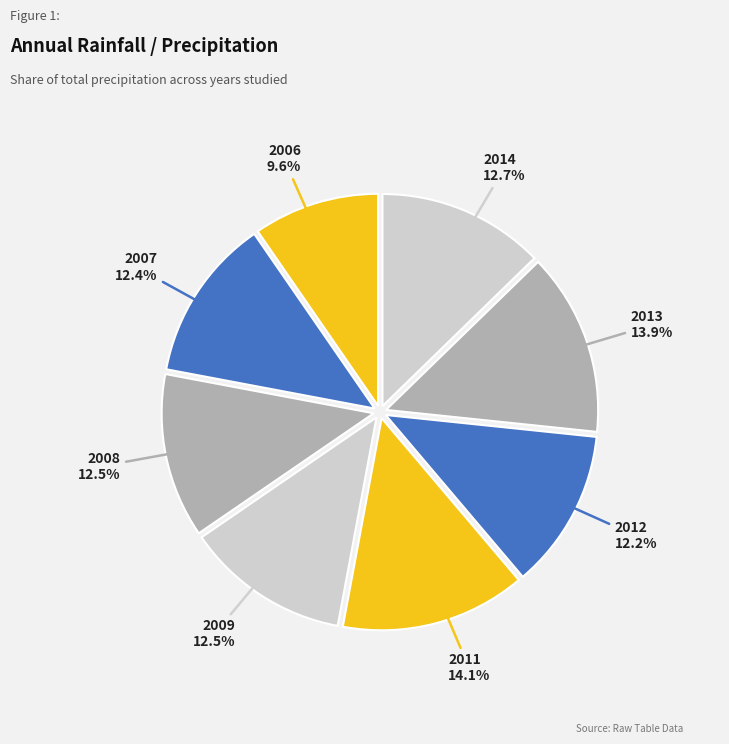

What percentage is NOT represented by 2007?

87.6%